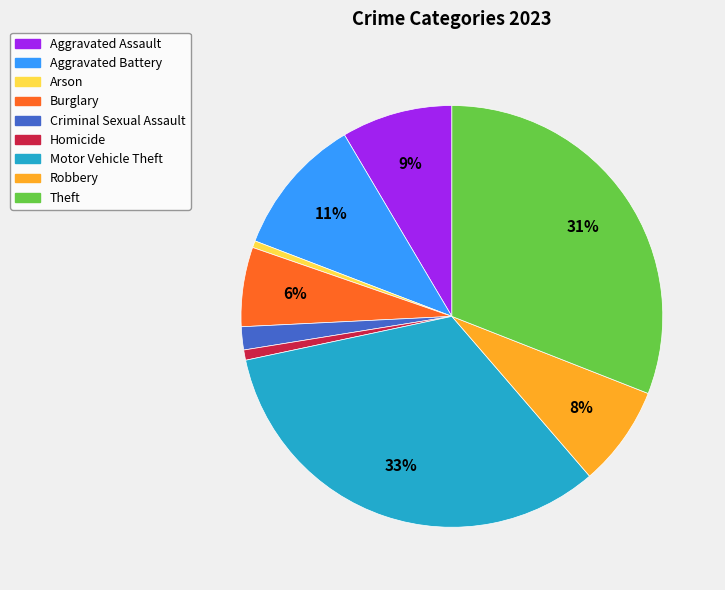

Is there any slice that represents more than half of the pie?

No